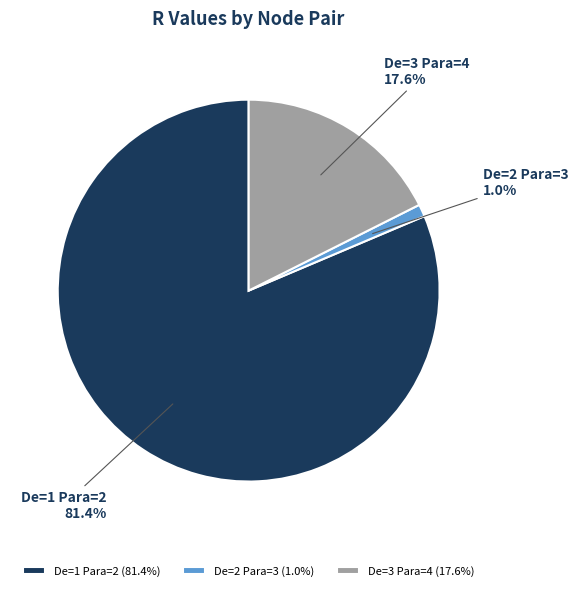

To the nearest percent, what is the difference between the largest and smallest slice percentages?

80%